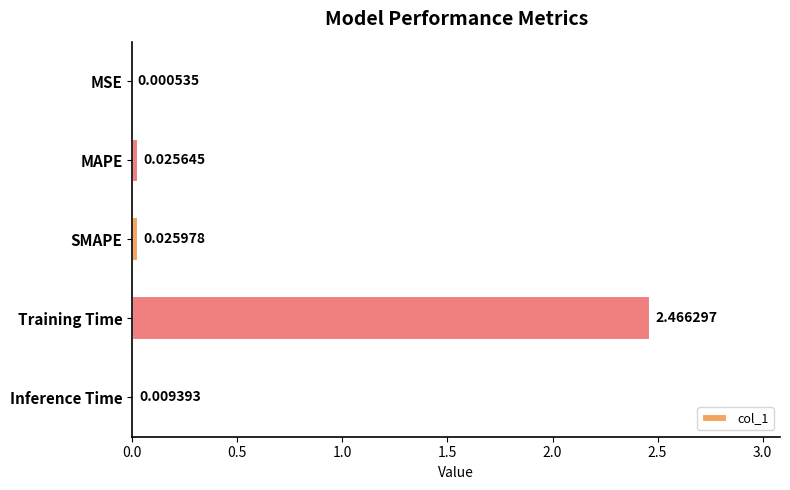

Which category has the highest value across all series?

Training Time